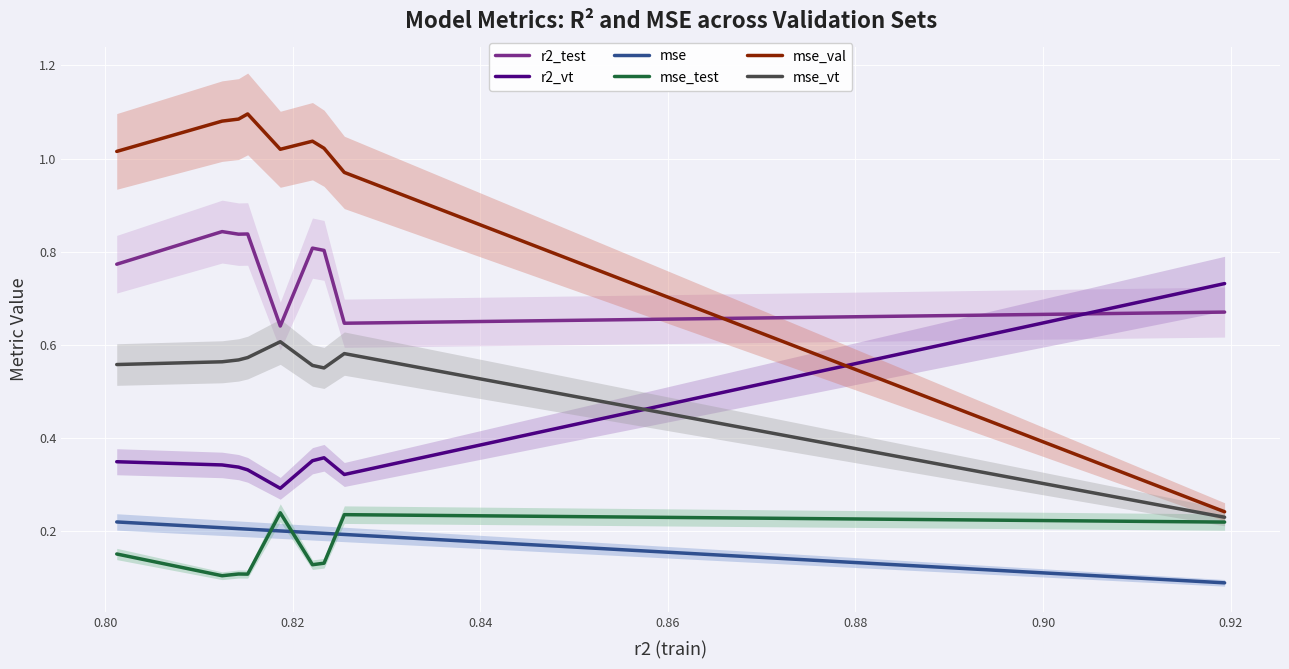

Does the chart display data point markers on the line(s)?

No